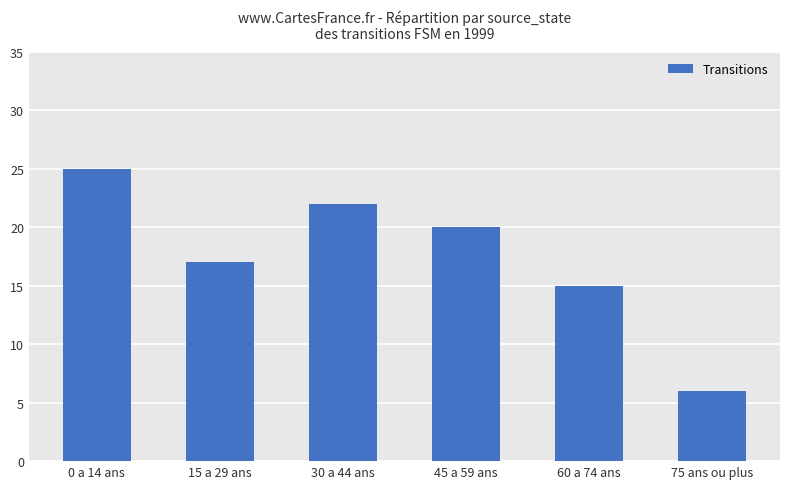

Rank the categories by value from highest to lowest.

0 a 14 ans, 30 a 44 ans, 45 a 59 ans, 15 a 29 ans, 60 a 74 ans, 75 ans ou plus